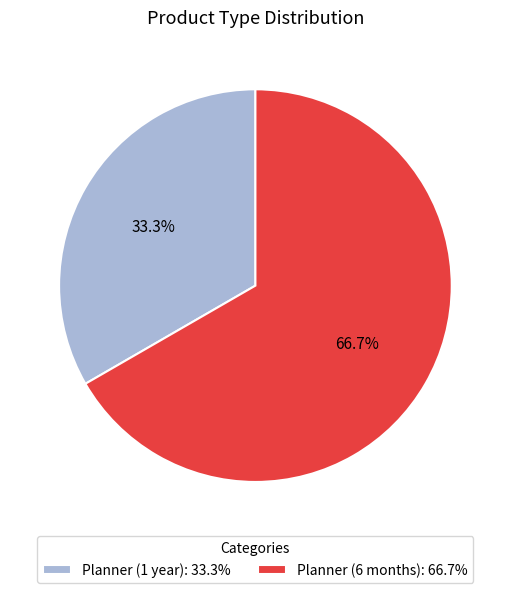

What percentage is the Planner (1 year) slice, to the nearest percent?

33%